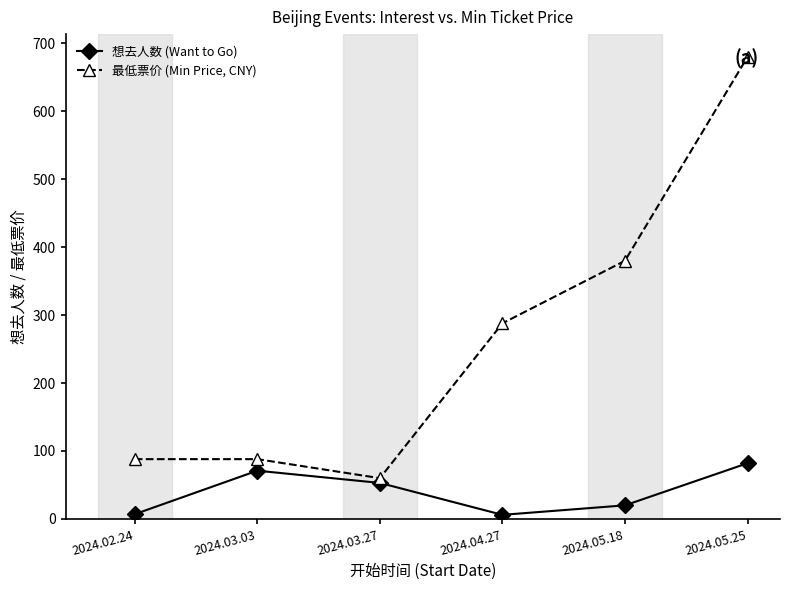

What is the total value across all series at 2024.02.24?

95